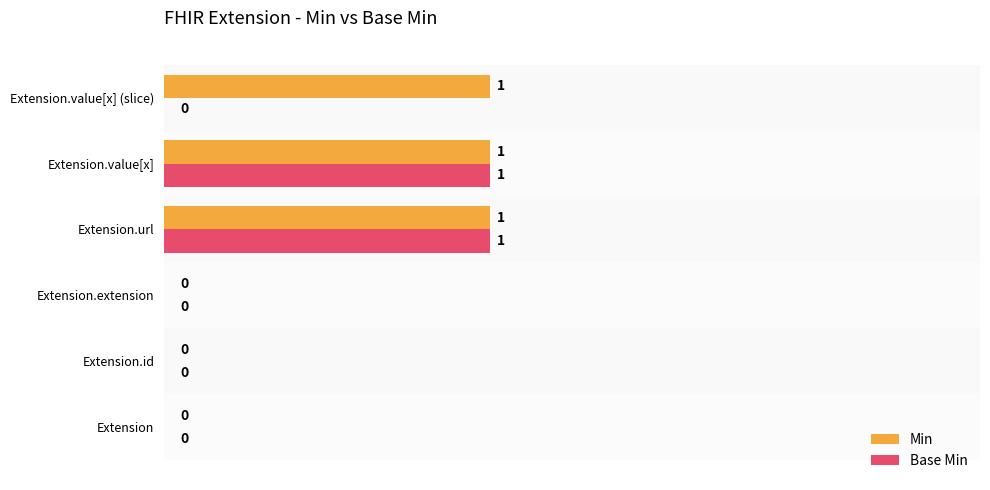

Which series has the largest total across all categories?

Min